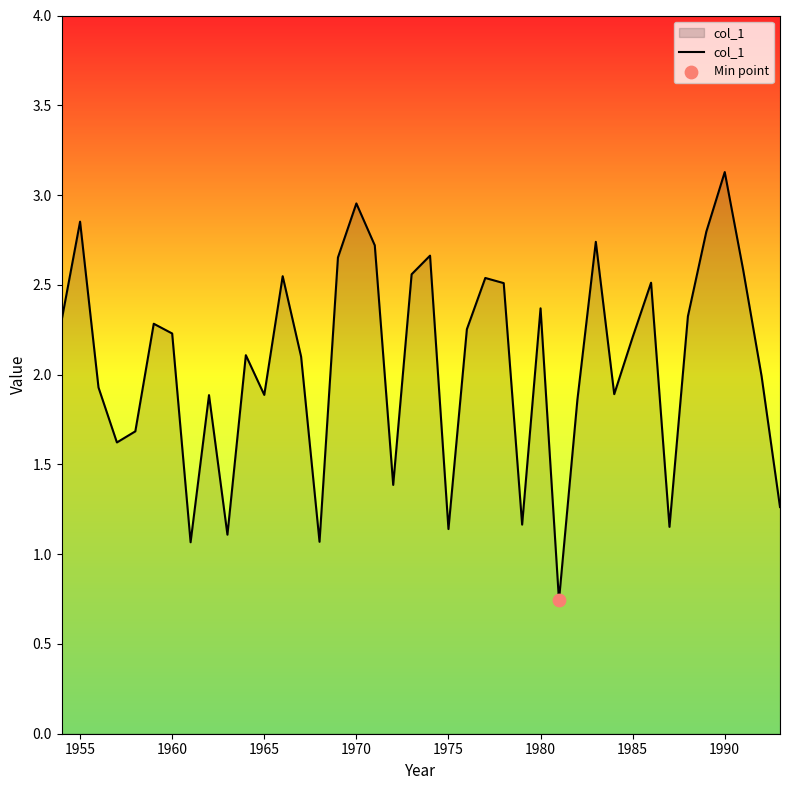

What is the greatest value displayed?

3.1